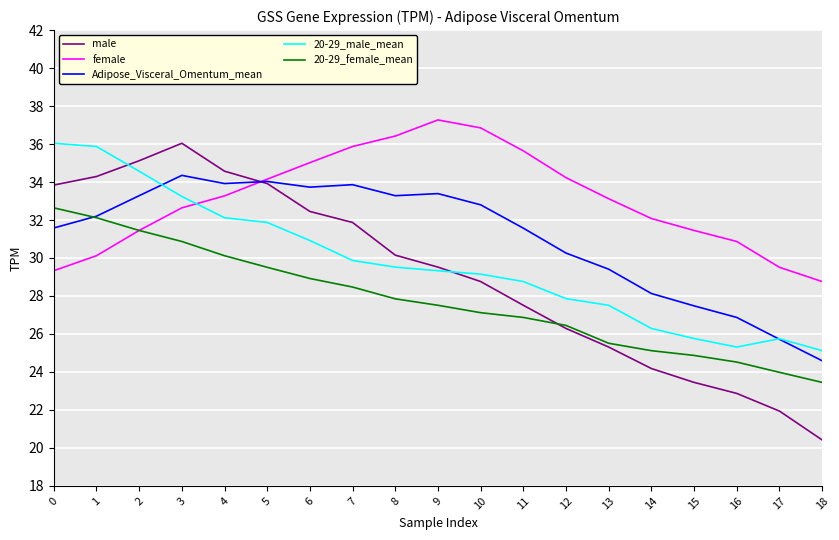

Between 9 and 10, which series saw the biggest shift?

male